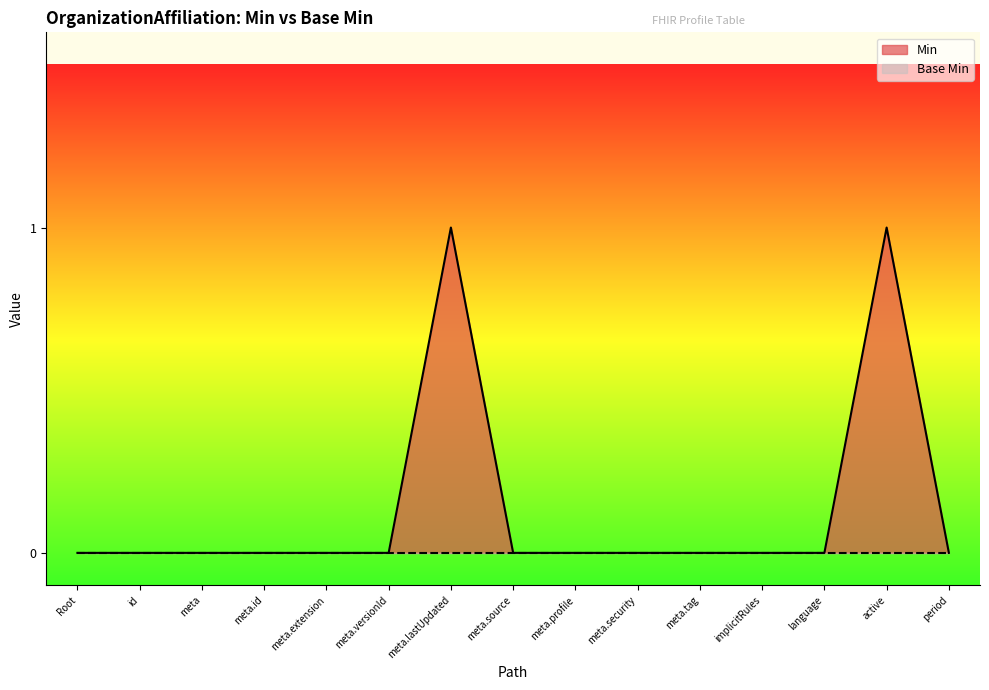

How many data points does each series have?

15